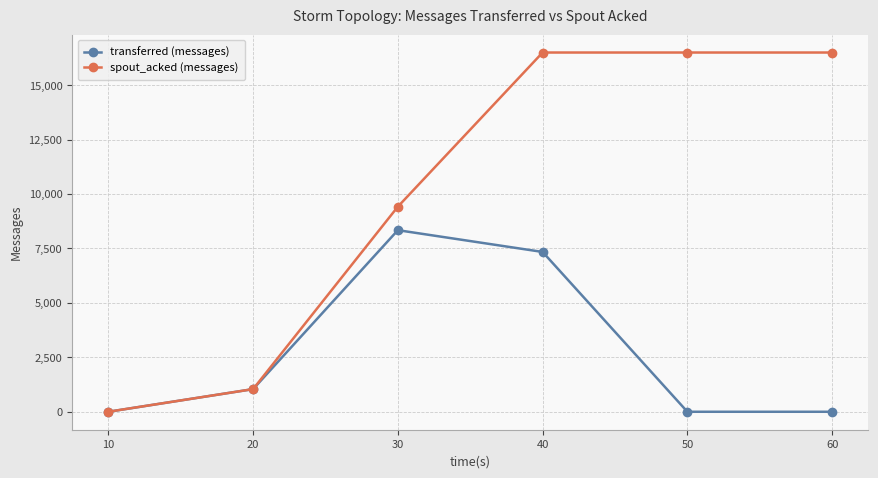

What is the total value across all series at 40?

23840